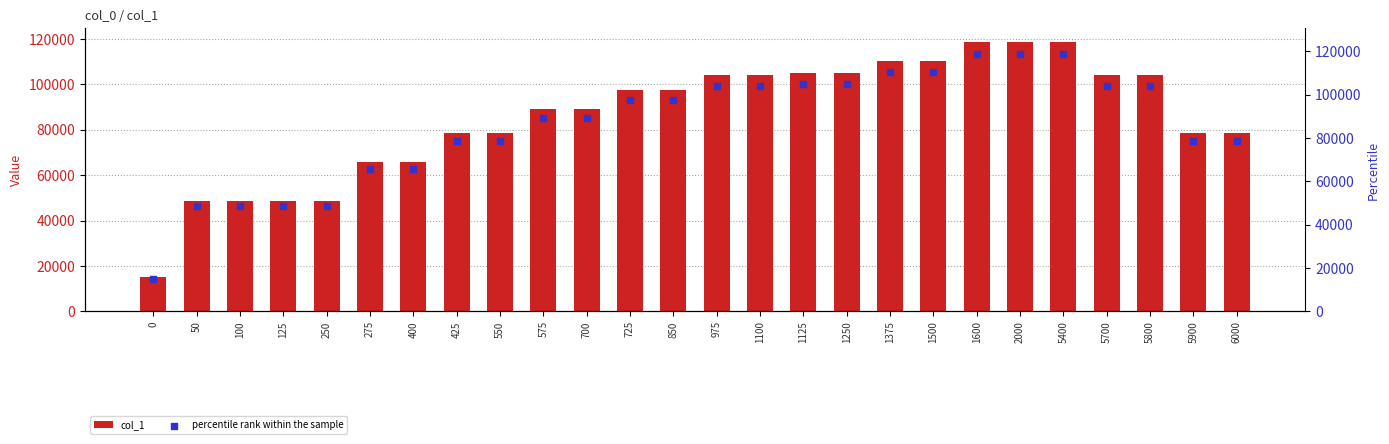

At which category is the sum across all series the highest?

1600